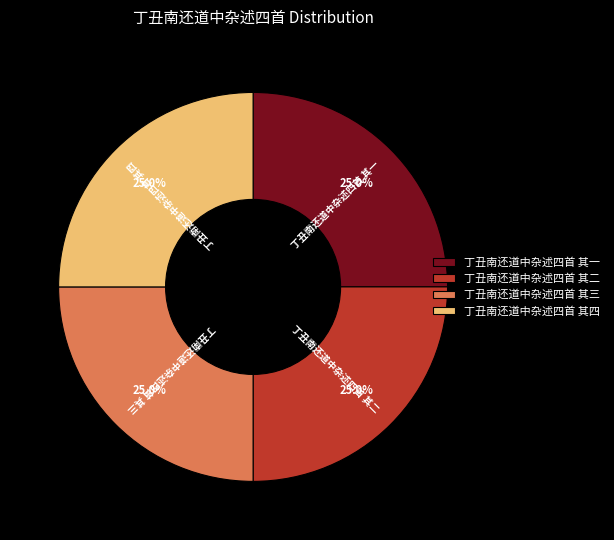

Is it true that 丁丑南还道中杂述四首 其三 is 25% of the pie?

True